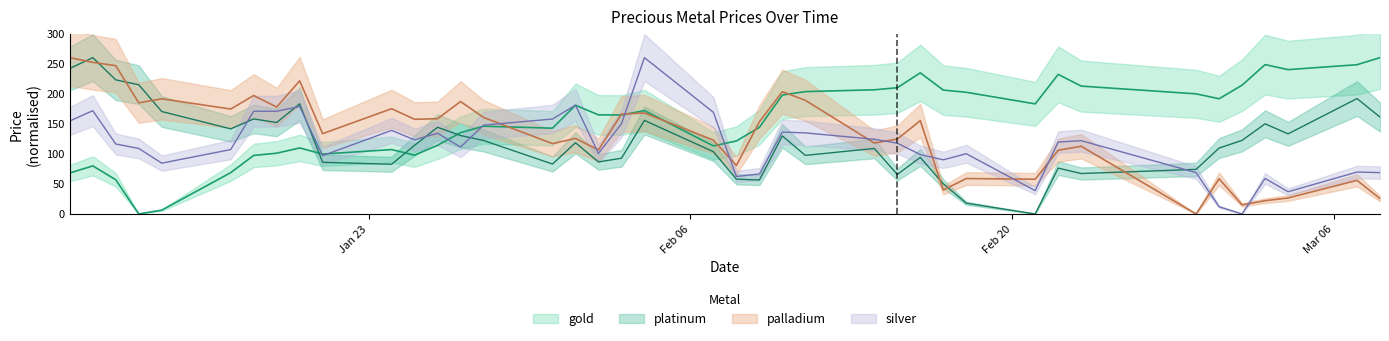

How many positive values does the silver series have?

39